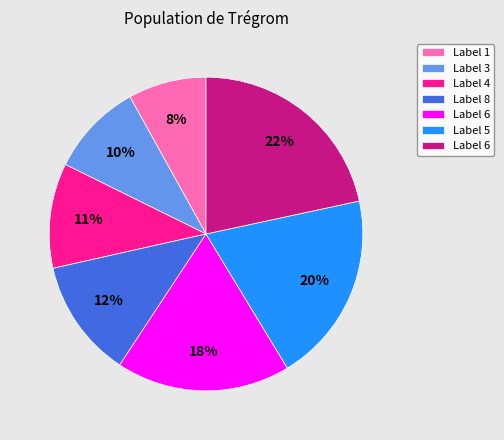

Is there any slice that represents more than half of the pie?

No